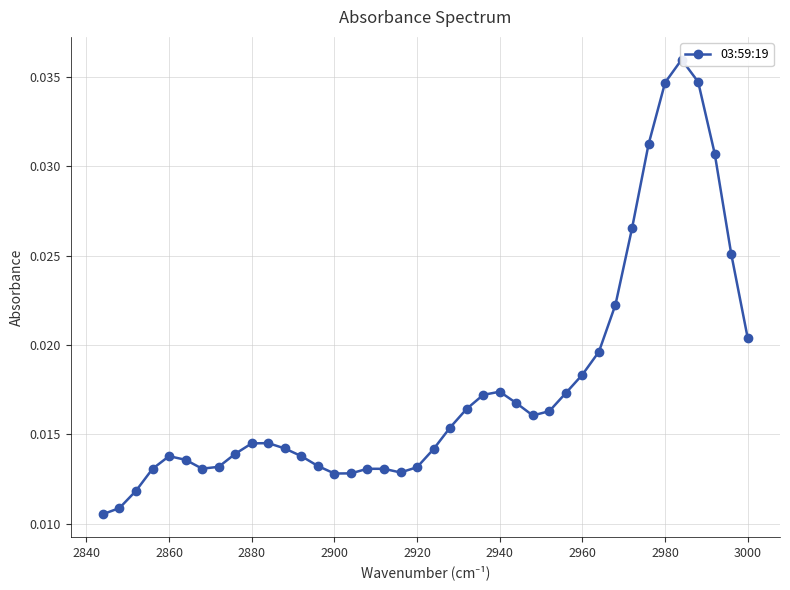

Count the values in the range 0 to 1.

40